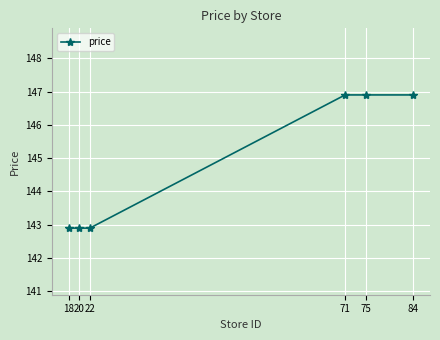

The value at 75 is 50.2. True or false?

False